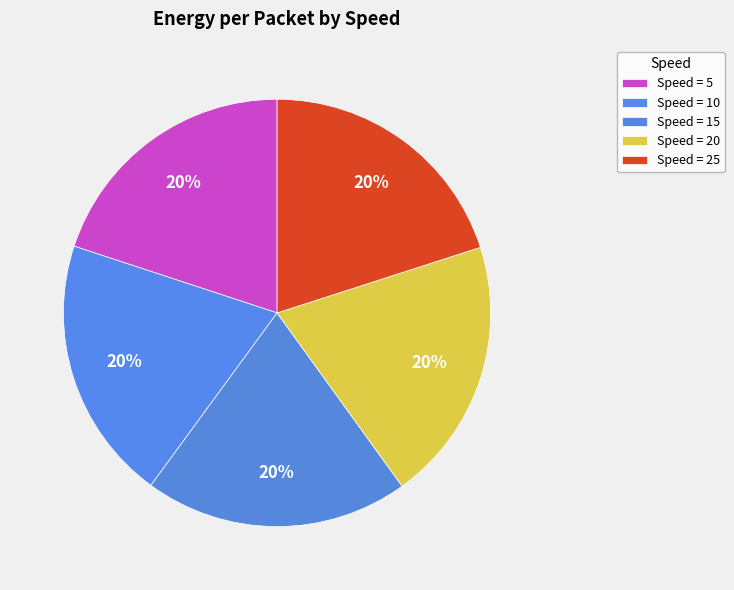

How many segments does this pie chart have?

5